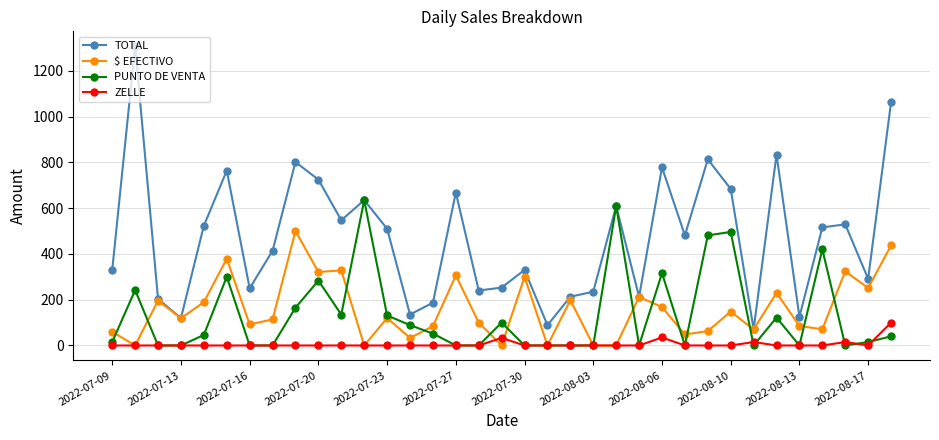

Which series has the largest total across all categories?

TOTAL